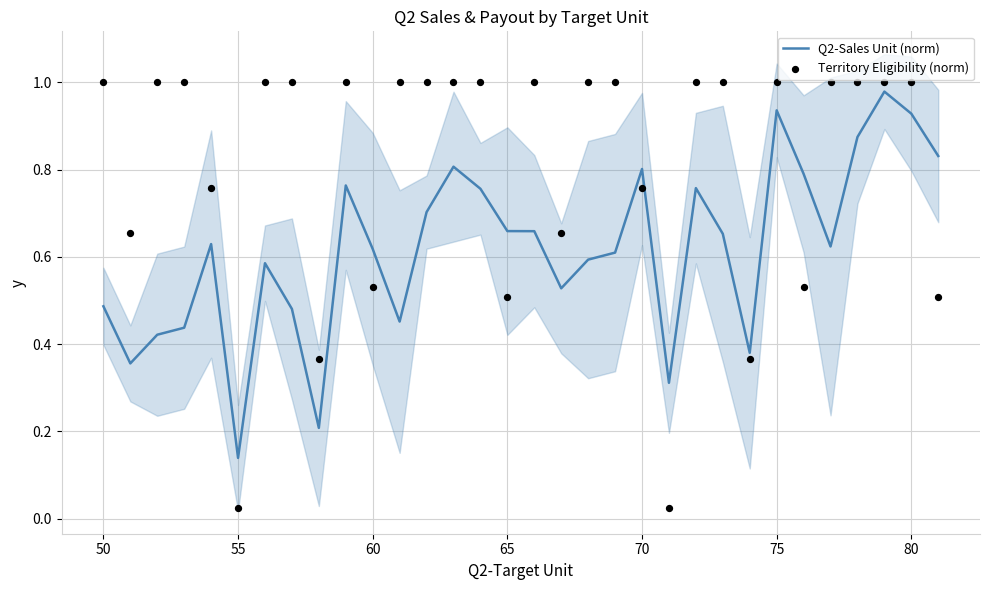

At how many categories does at least one series exceed 0?

32